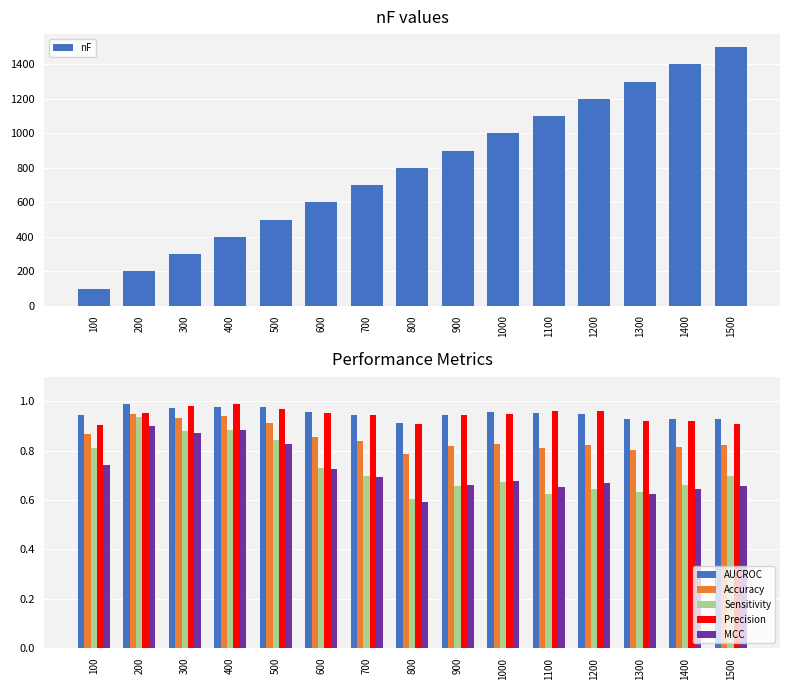

How many Accuracy values are between 0 and 1?

15